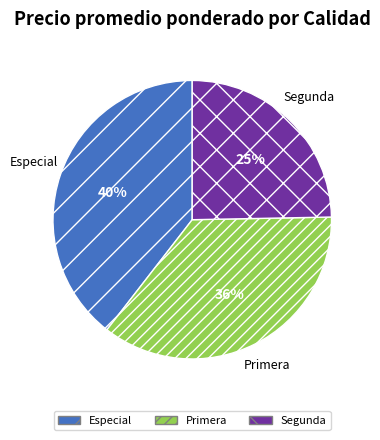

Rank the categories by value from highest to lowest.

Especial, Primera, Segunda